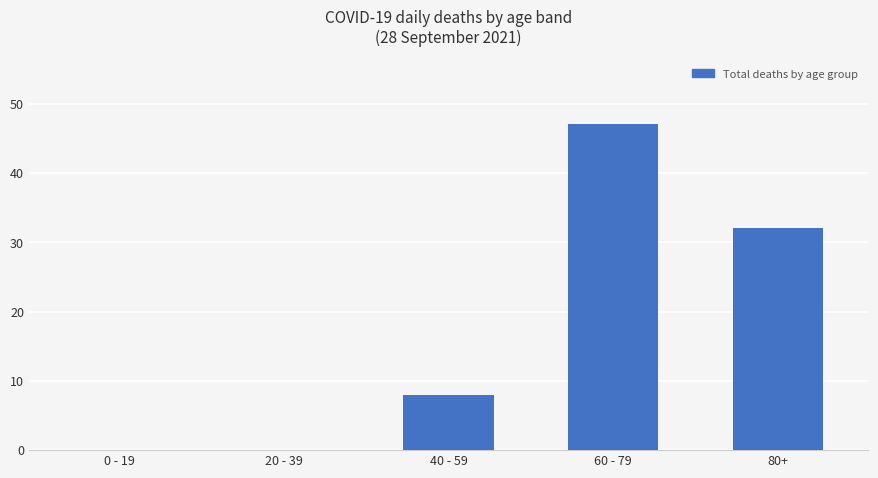

What is the approximate value at 60 - 79?

47